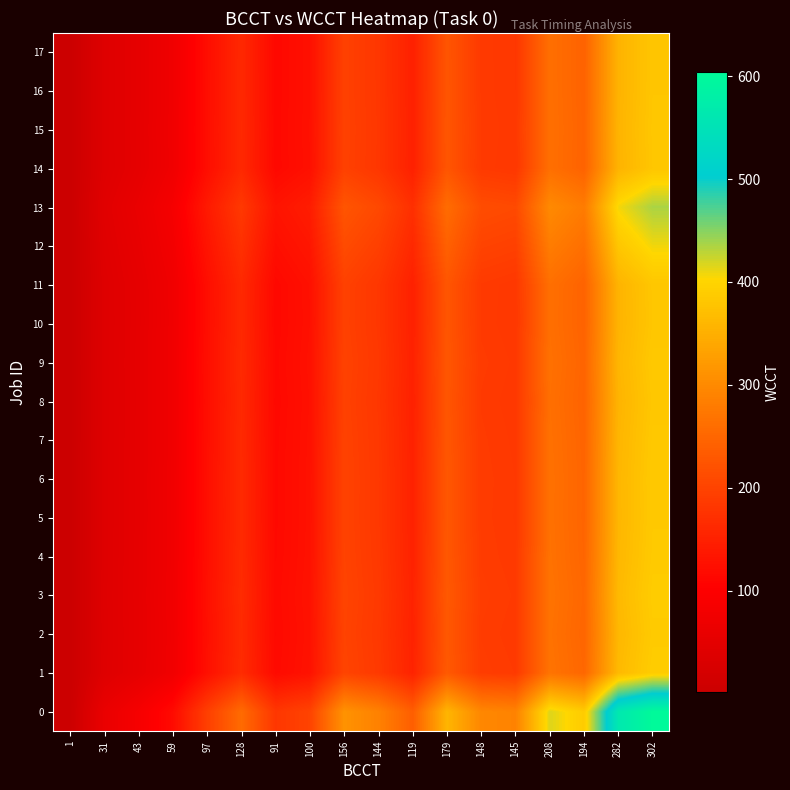

Reading right to left, list all the values displayed in this chart.

0: 302=604.0	282=564.0	194=388.0	208=416.0	145=290.0	148=296.0	179=358.0	119=238.0	144=288.0	156=312.0	100=200.0	91=182.0	128=256.0	97=194.0	59=118.0	43=86.0	31=62.0	1=2.0
1: 302=389.7	282=363.9	194=250.3	208=268.4	145=187.1	148=191.0	179=231.0	119=153.5	144=185.8	156=201.3	100=129.0	91=117.4	128=165.2	97=125.2	59=76.1	43=55.5	31=40.0	1=1.3
2: 302=386.3	282=360.7	194=248.1	208=266.0	145=185.5	148=189.3	179=229.0	119=152.2	144=184.2	156=199.5	100=127.9	91=116.4	128=163.7	97=124.1	59=75.5	43=55.0	31=39.7	1=1.3
3: 302=389.0	282=363.3	194=249.9	208=267.9	145=186.8	148=190.6	179=230.6	119=153.3	144=185.5	156=200.9	100=128.8	91=117.2	128=164.9	97=124.9	59=76.0	43=55.4	31=39.9	1=1.3
4: 302=386.1	282=360.5	194=248.0	208=265.9	145=185.4	148=189.2	179=228.8	119=152.1	144=184.1	156=199.4	100=127.8	91=116.3	128=163.6	97=124.0	59=75.4	43=55.0	31=39.6	1=1.3
5: 302=384.6	282=359.1	194=247.0	208=264.9	145=184.6	148=188.5	179=227.9	119=151.5	144=183.4	156=198.7	100=127.3	91=115.9	128=163.0	97=123.5	59=75.1	43=54.8	31=39.5	1=1.3
6: 302=385.0	282=359.5	194=247.3	208=265.1	145=184.8	148=188.7	179=228.2	119=151.7	144=183.6	156=198.9	100=127.5	91=116.0	128=163.2	97=123.6	59=75.2	43=54.8	31=39.5	1=1.3
7: 302=383.5	282=358.1	194=246.4	208=264.2	145=184.2	148=188.0	179=227.3	119=151.1	144=182.9	156=198.1	100=127.0	91=115.6	128=162.6	97=123.2	59=74.9	43=54.6	31=39.4	1=1.3
8: 302=381.4	282=356.1	194=245.0	208=262.7	145=183.1	148=186.9	179=226.0	119=150.3	144=181.8	156=197.0	100=126.3	91=114.9	128=161.6	97=122.5	59=74.5	43=54.3	31=39.1	1=1.3
9: 302=383.8	282=358.4	194=246.5	208=264.3	145=184.3	148=188.1	179=227.5	119=151.2	144=183.0	156=198.2	100=127.1	91=115.6	128=162.7	97=123.3	59=75.0	43=54.6	31=39.4	1=1.3
10: 302=380.7	282=355.5	194=244.5	208=262.2	145=182.8	148=186.6	179=225.6	119=150.0	144=181.5	156=196.6	100=126.1	91=114.7	128=161.3	97=122.3	59=74.4	43=54.2	31=39.1	1=1.3
11: 302=381.3	282=356.0	194=244.9	208=262.6	145=183.1	148=186.9	179=226.0	119=150.2	144=181.8	156=197.0	100=126.3	91=114.9	128=161.6	97=122.5	59=74.5	43=54.3	31=39.1	1=1.3
12: 302=408.1	282=381.1	194=262.2	208=281.1	145=195.9	148=200.0	179=241.9	119=160.8	144=194.6	156=210.8	100=135.1	91=123.0	128=173.0	97=131.1	59=79.7	43=58.1	31=41.9	1=1.4
13: 302=435.3	282=406.5	194=279.6	208=299.8	145=209.0	148=213.3	179=258.0	119=171.5	144=207.6	156=224.9	100=144.1	91=131.2	128=184.5	97=139.8	59=85.0	43=62.0	31=44.7	1=1.4
14: 302=380.4	282=355.2	194=244.4	208=262.0	145=182.6	148=186.4	179=225.5	119=149.9	144=181.4	156=196.5	100=126.0	91=114.6	128=161.2	97=122.2	59=74.3	43=54.2	31=39.0	1=1.3
15: 302=381.4	282=356.1	194=245.0	208=262.7	145=183.1	148=186.9	179=226.1	119=150.3	144=181.9	156=197.0	100=126.3	91=114.9	128=161.6	97=122.5	59=74.5	43=54.3	31=39.1	1=1.3
16: 302=380.2	282=355.0	194=244.2	208=261.8	145=182.5	148=186.3	179=225.3	119=149.8	144=181.3	156=196.4	100=125.9	91=114.6	128=161.1	97=122.1	59=74.3	43=54.1	31=39.0	1=1.3
17: 302=380.0	282=354.8	194=244.1	208=261.7	145=182.5	148=186.2	179=225.2	119=149.7	144=181.2	156=196.3	100=125.8	91=114.5	128=161.1	97=122.1	59=74.2	43=54.1	31=39.0	1=1.3